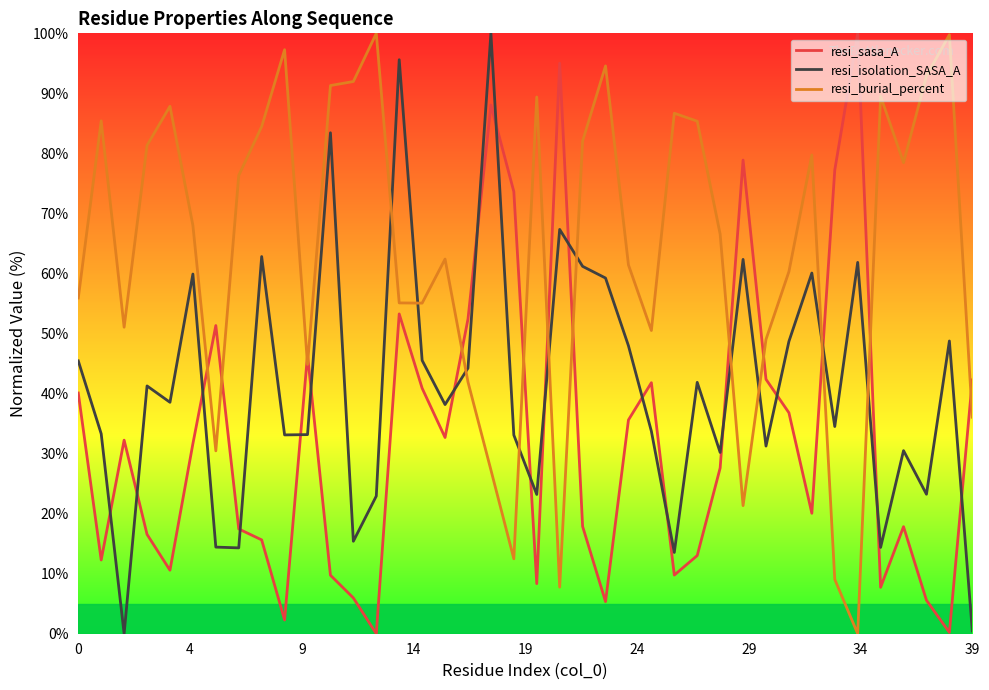

List the series in order of their overall mean, highest first.

resi_burial_percent, resi_isolation_SASA_A, resi_sasa_A